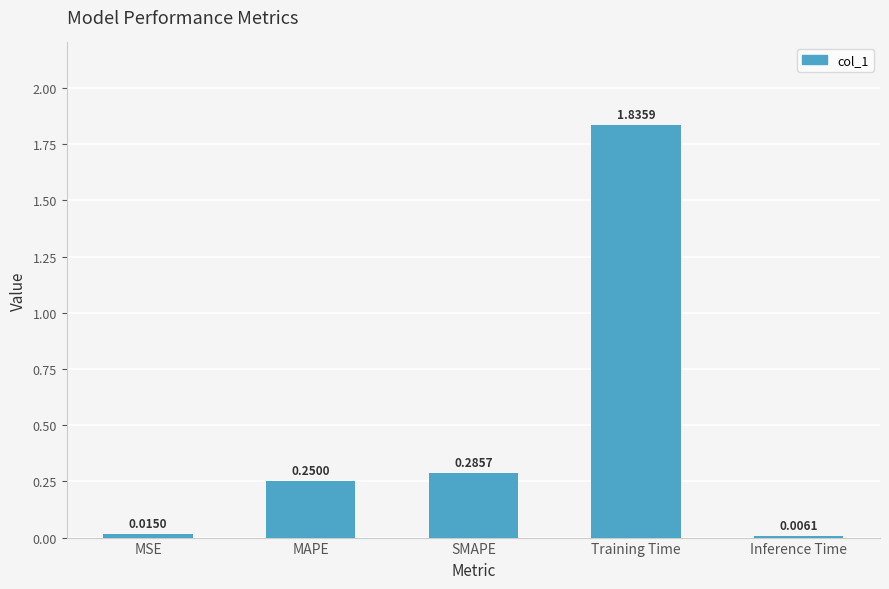

The value at MAPE is 0.4. True or false?

False